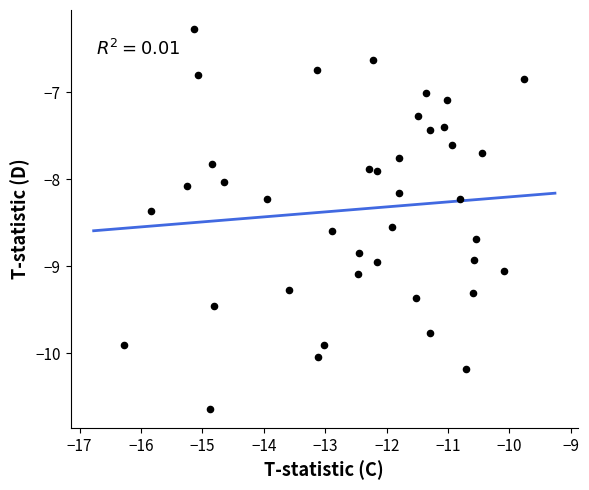

What is the range of Y values (max minus min)?

4.4